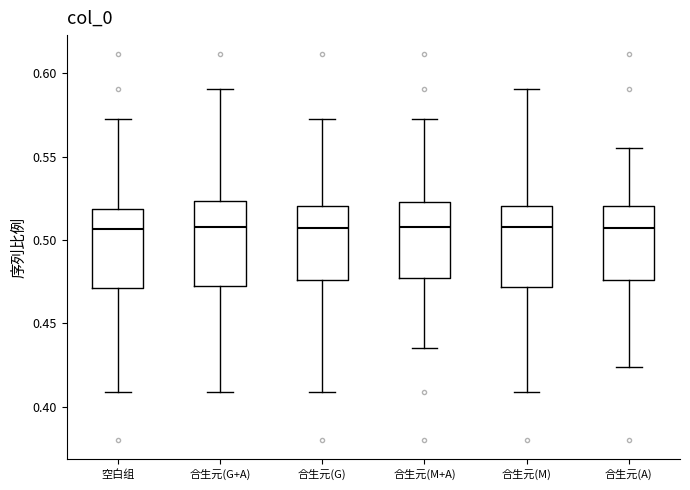

Where is the lower edge of the box for 合生元(A) on the y-axis? The values are not printed on the chart, so give them approximately, as read against the axis.

0.475